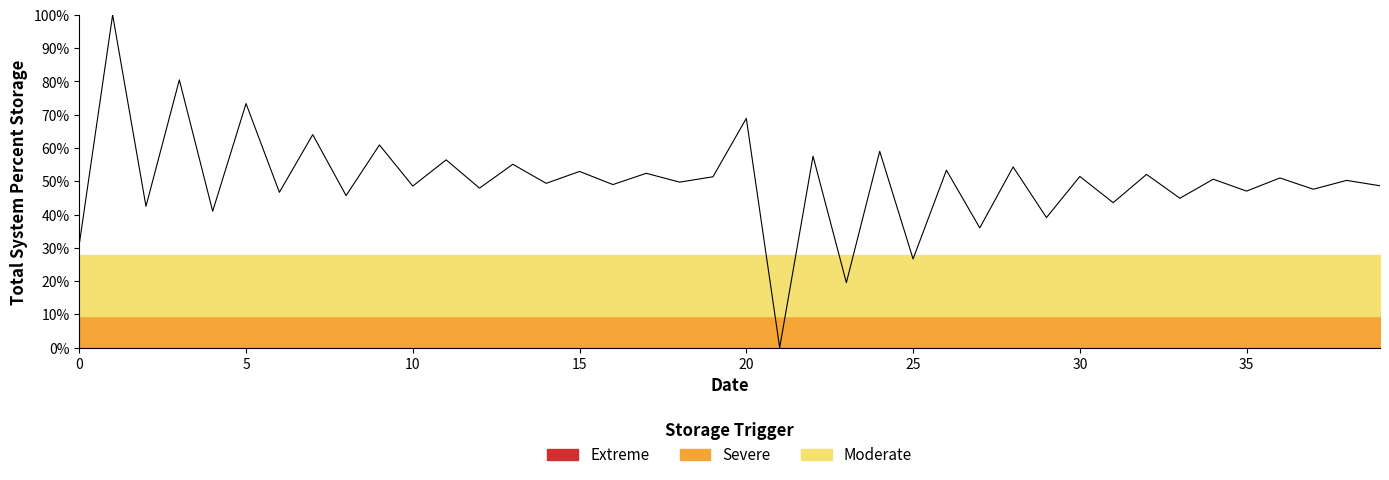

True or false: the data shows 0.7 at 33.

False